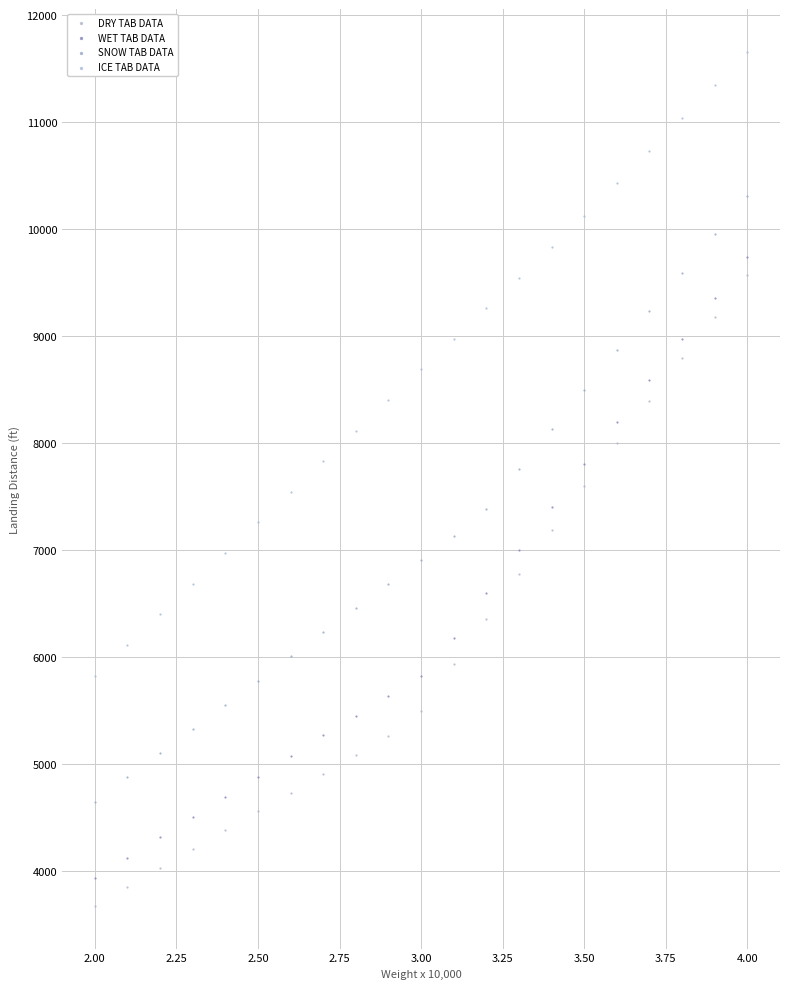

Which series has the widest spread of Y values?

DRY TAB DATA